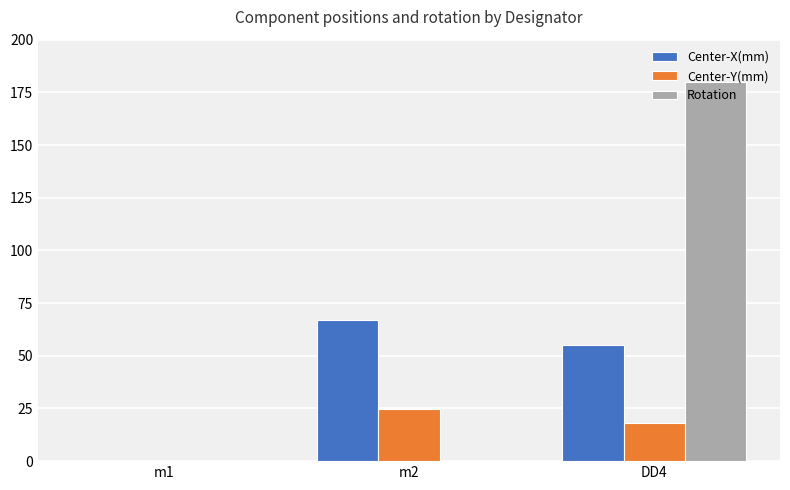

Which series has the largest range (max minus min)?

Rotation